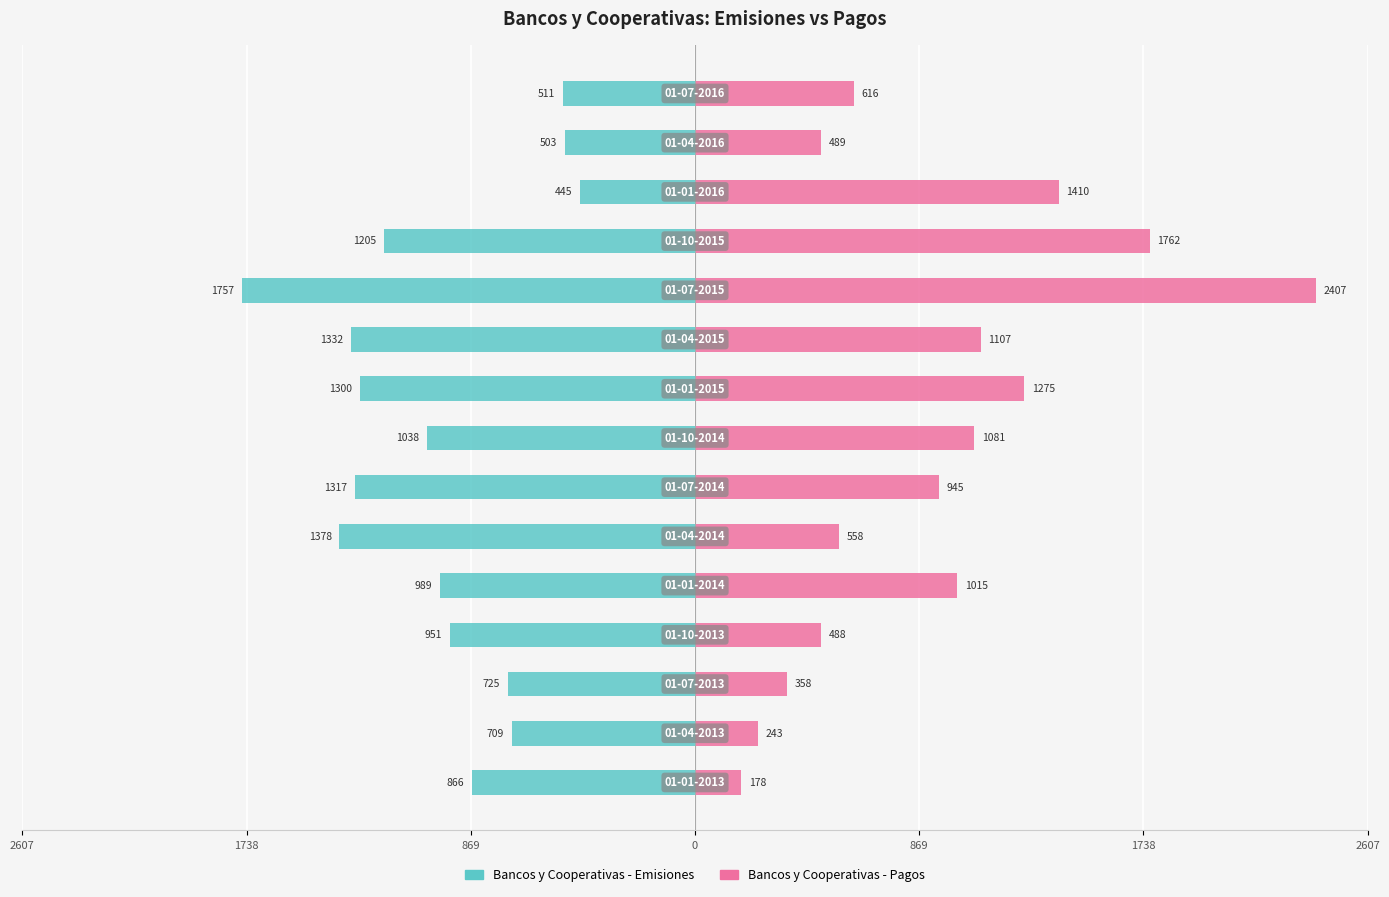

What is the lowest value of the Bancos y Cooperativas - Pagos series?

178